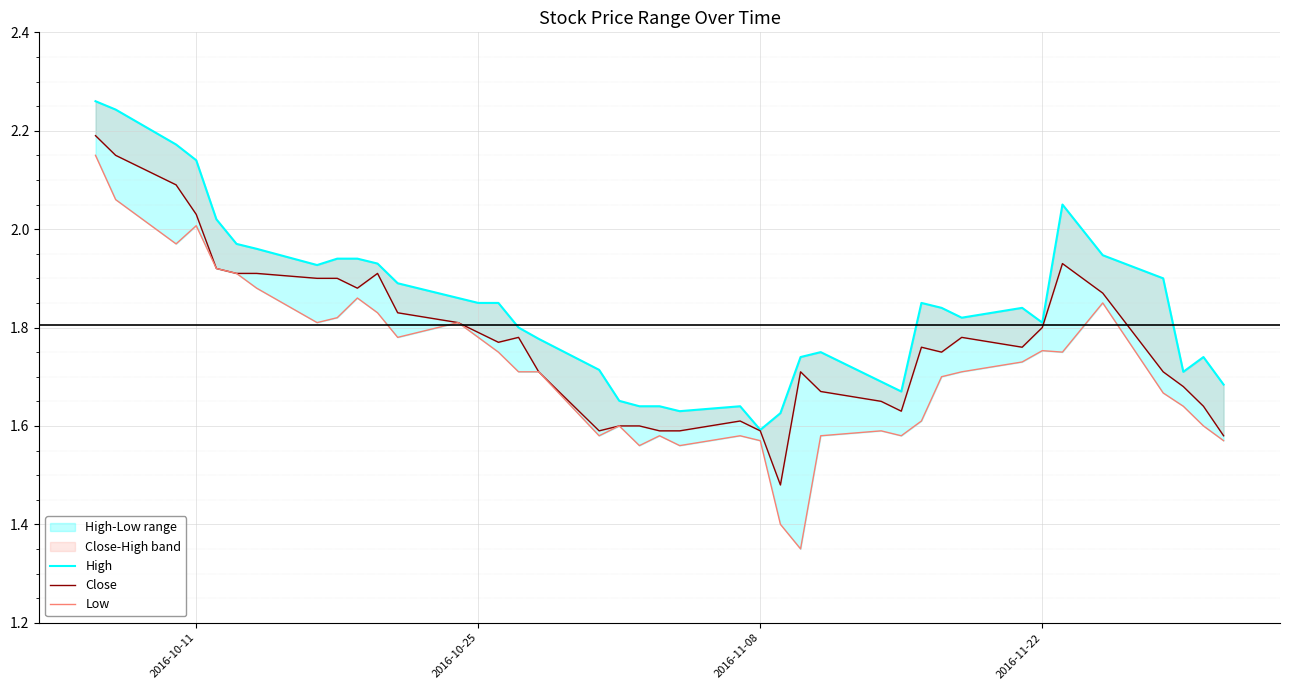

True or false: Close and High cross at least once.

False